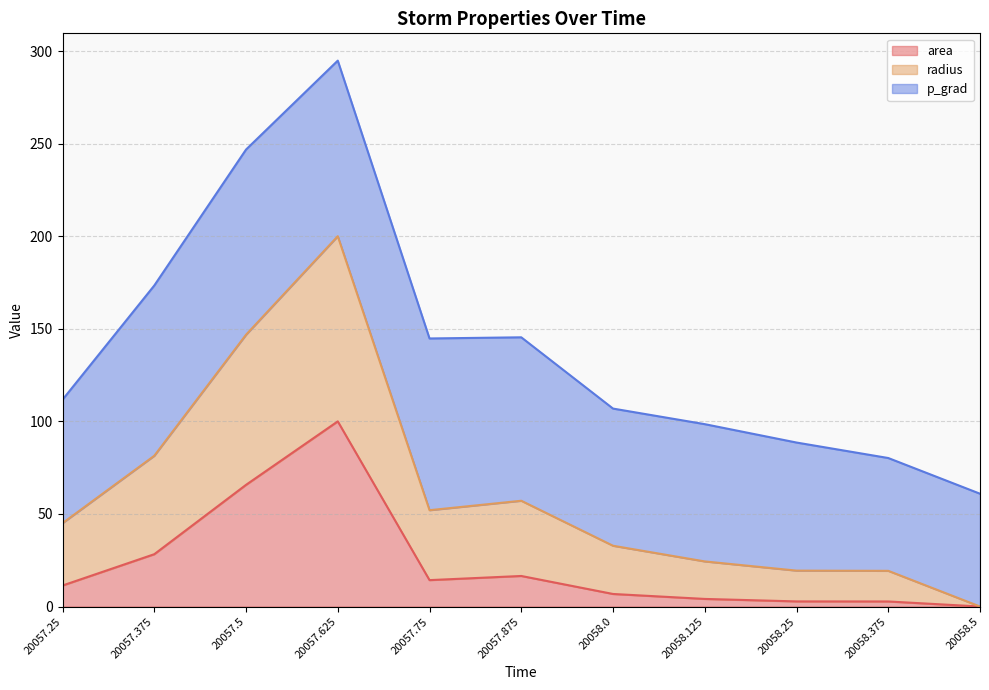

Which has a higher value, 20057.375 or 20058.125?

20057.375